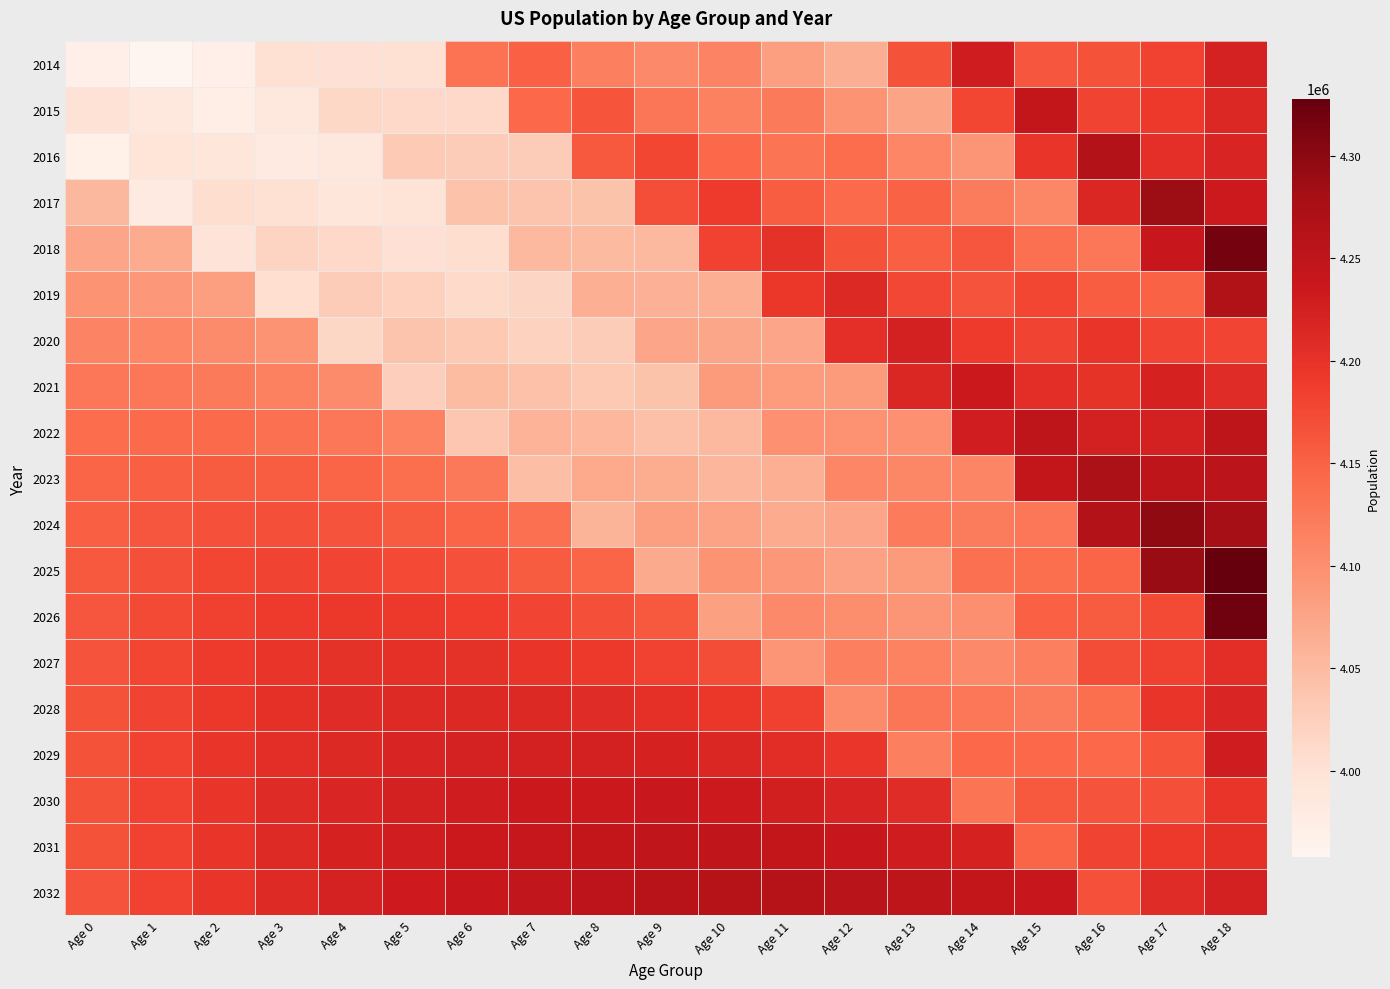

At how many categories does at least one series exceed 4296729?

2